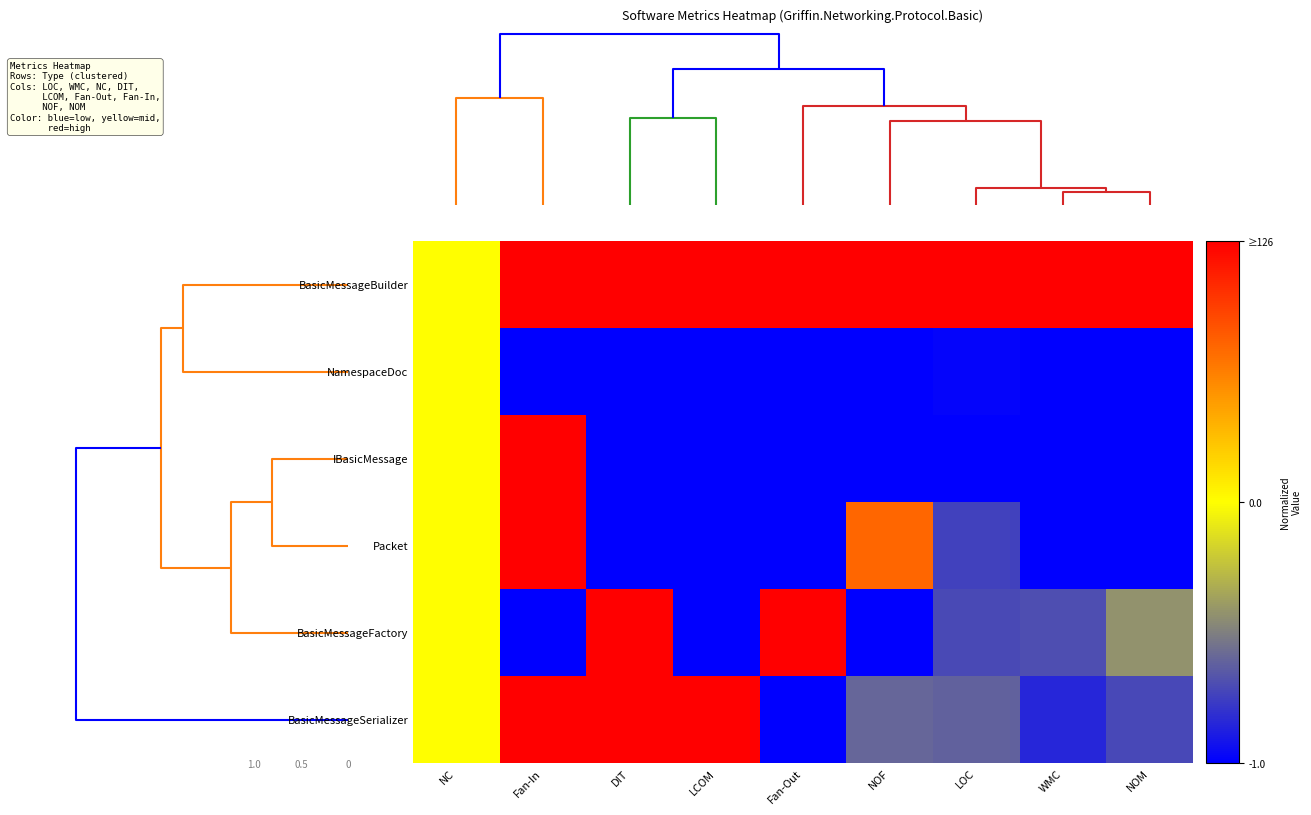

List the series in order of their peak value, lowest first.

NamespaceDoc, BasicMessageBuilder, IBasicMessage, Packet, BasicMessageFactory, BasicMessageSerializer